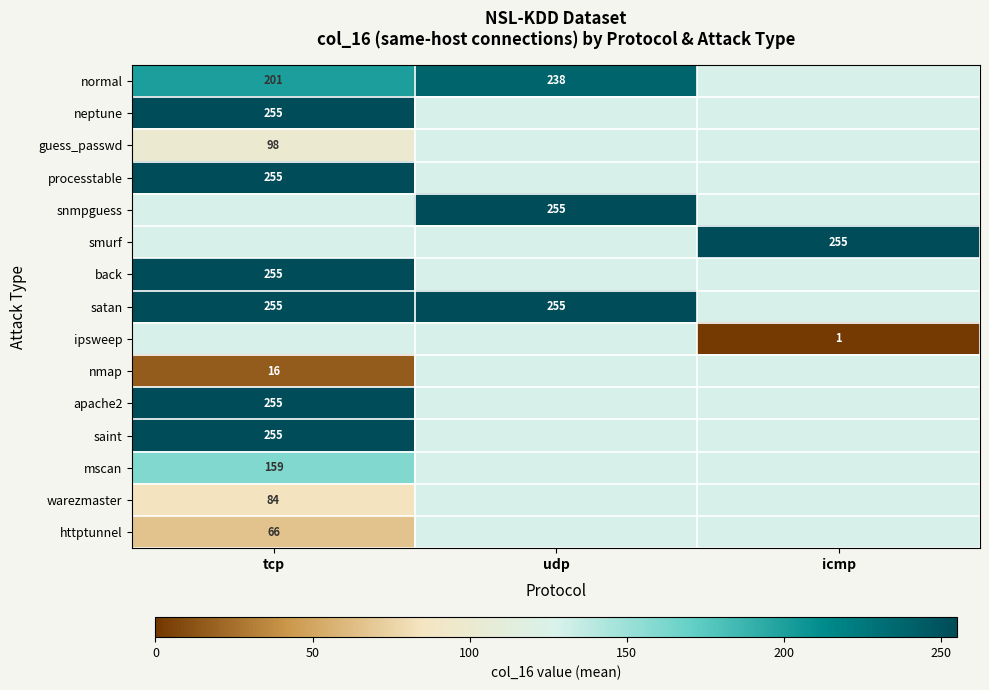

True or false: apache2 has a value of 147 at tcp.

False